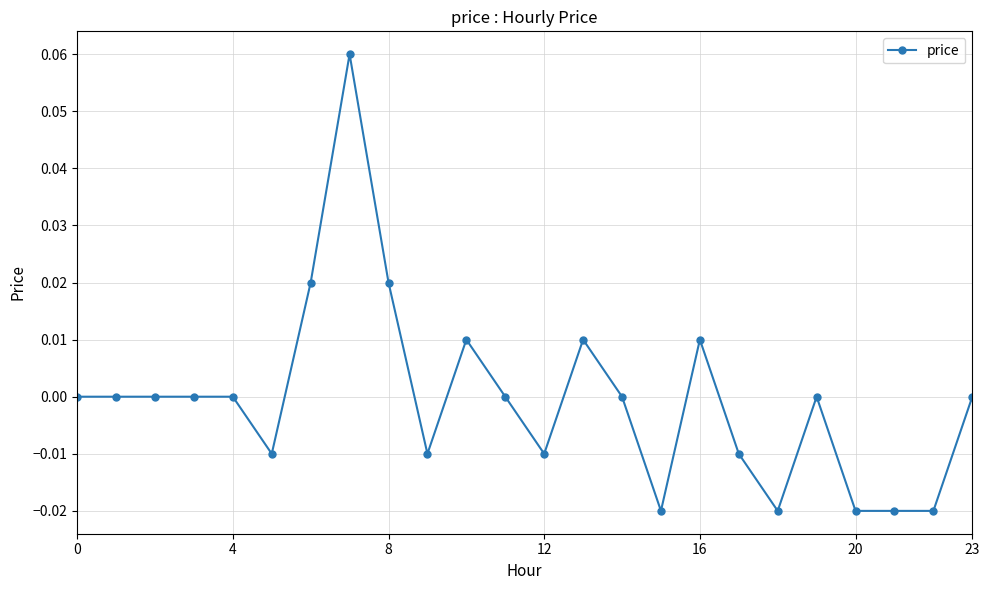

Is it true that the value at 4 is 0.0?

True